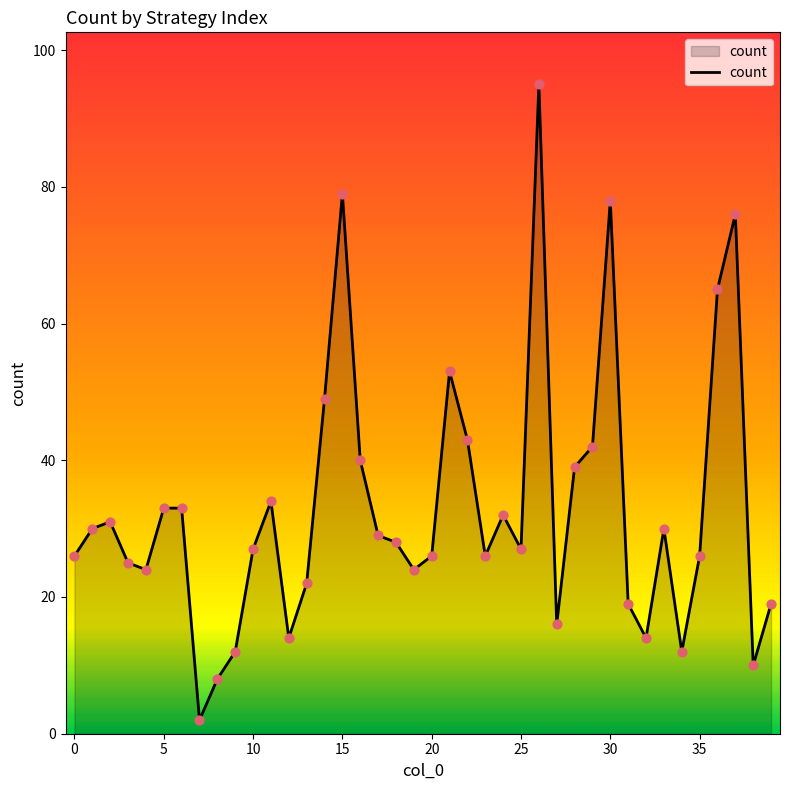

What is the greatest value displayed?

95